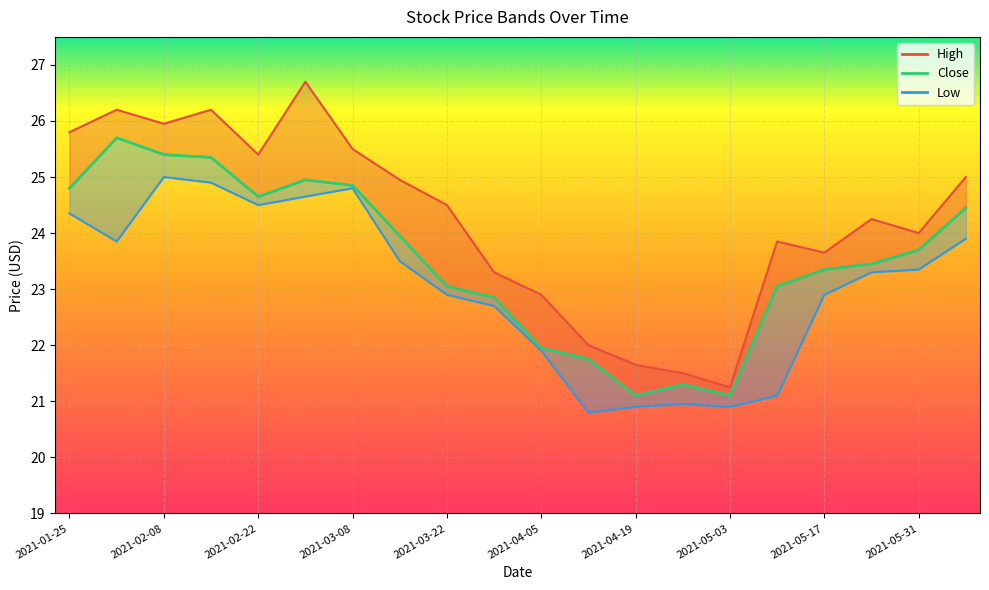

Reading right to left, extract all data points from this chart.

High: 25.0	24.0	24.2	23.6	23.9	21.2	21.5	21.6	22.0	22.9	23.3	24.5	24.9	25.5	26.7	25.4	26.2	25.9	26.2	25.8
Close: 24.4	23.7	23.4	23.4	23.1	21.1	21.3	21.1	21.8	21.9	22.9	23.1	23.9	24.9	24.9	24.6	25.4	25.4	25.7	24.8
Low: 23.9	23.4	23.3	22.9	21.1	20.9	20.9	20.9	20.8	21.9	22.7	22.9	23.5	24.8	24.6	24.5	24.9	25.0	23.9	24.4